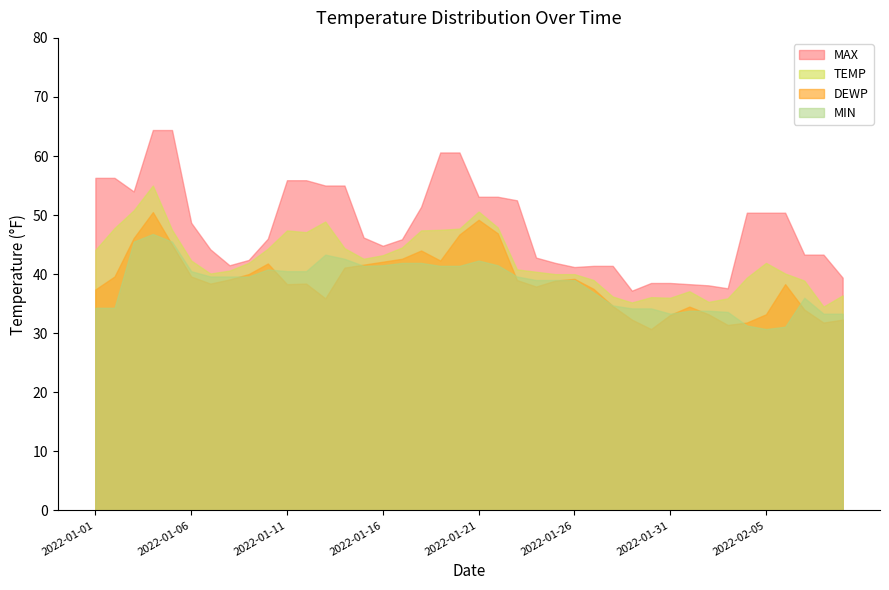

At which label does MIN reach its minimum?

2022-02-05